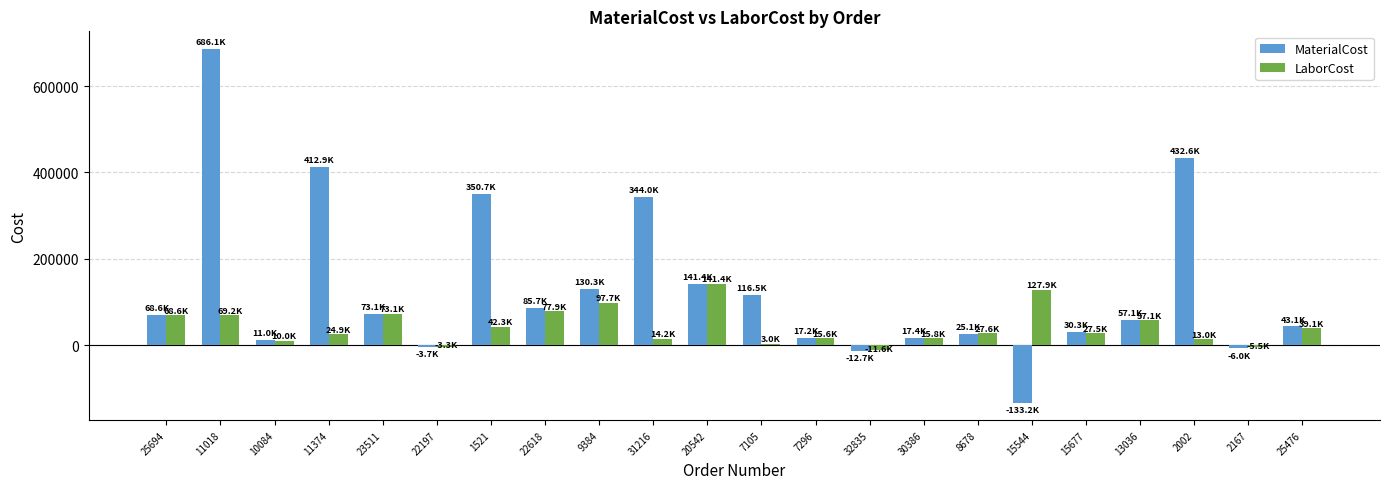

Is it true that LaborCost equals 27565.0 at 8678?

True